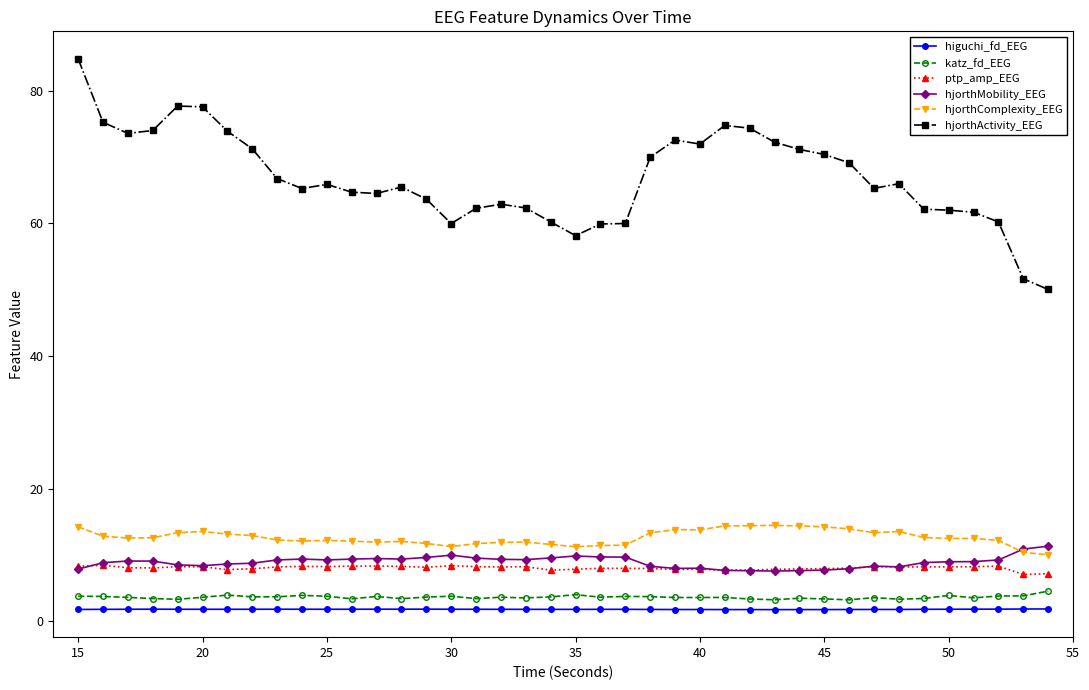

What is the average value of the katz_fd_EEG series?

3.6